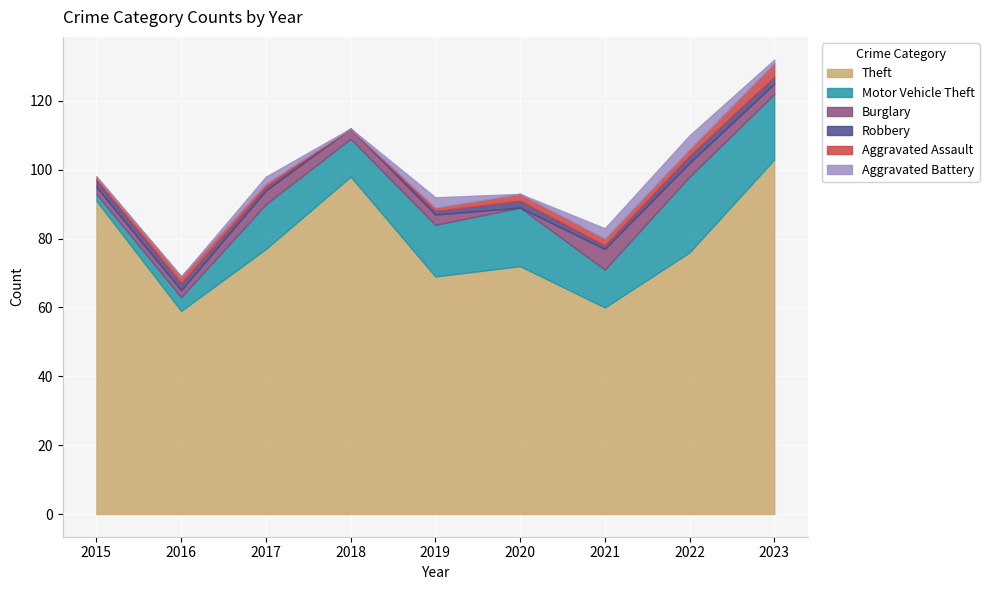

Is it true that Theft equals 91 at 2015?

True